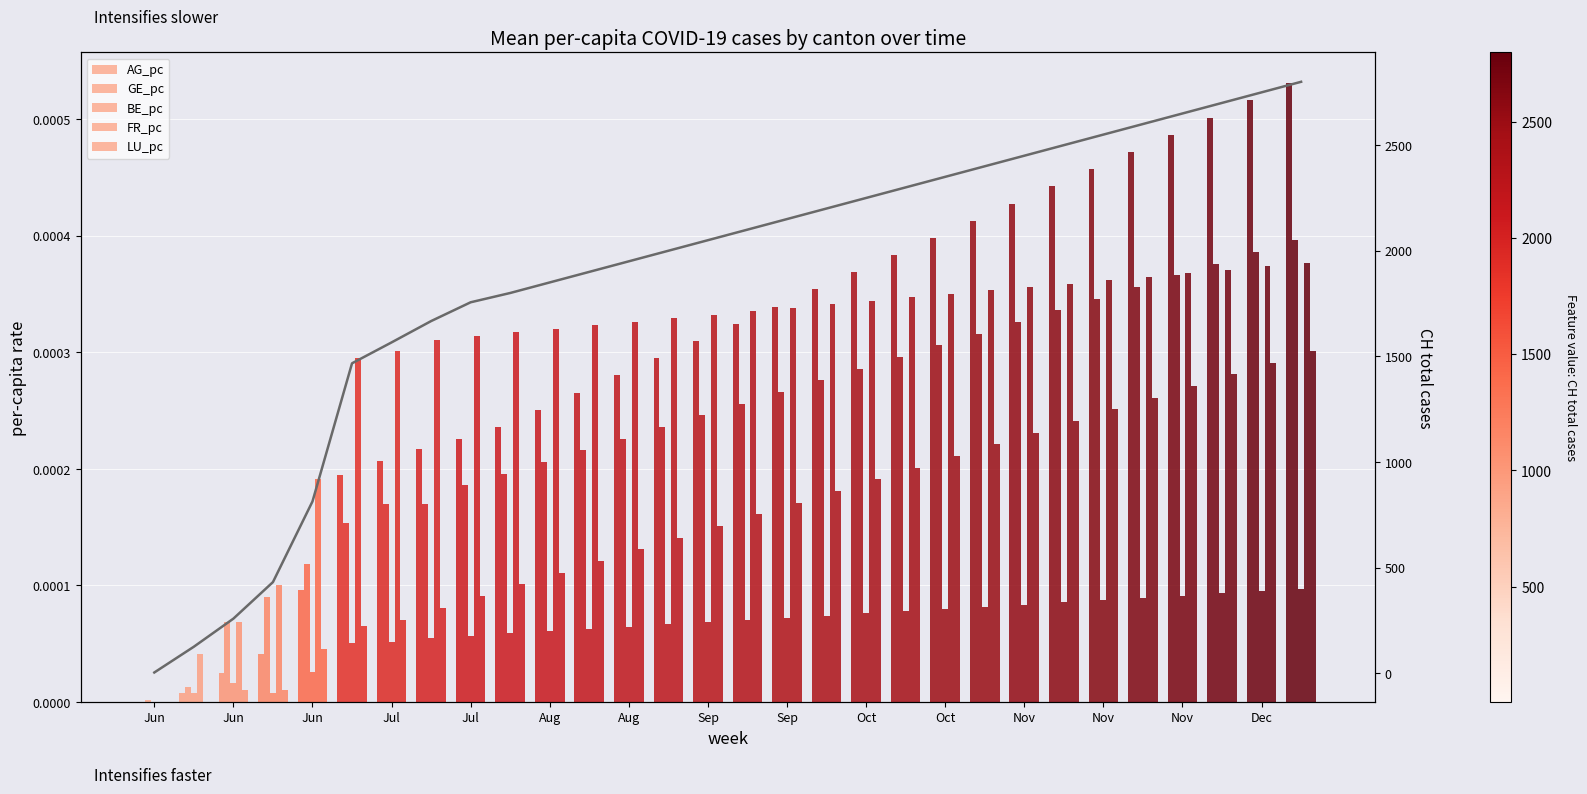

Reading left to right, what are all the values shown in this chart?

AG_pc: 0.0	0.0	0.0	0.0	0.0	0.0	0.0	0.0	0.0	0.0	0.0	0.0	0.0	0.0	0.0	0.0	0.0	0.0	0.0	0.0	0.0	0.0	0.0	0.0	0.0	0.0	0.0	0.0	0.0	0.0
GE_pc: 0.0	0.0	0.0	0.0	0.0	0.0	0.0	0.0	0.0	0.0	0.0	0.0	0.0	0.0	0.0	0.0	0.0	0.0	0.0	0.0	0.0	0.0	0.0	0.0	0.0	0.0	0.0	0.0	0.0	0.0
BE_pc: 0.0	0.0	0.0	0.0	0.0	0.0	0.0	0.0	0.0	0.0	0.0	0.0	0.0	0.0	0.0	0.0	0.0	0.0	0.0	0.0	0.0	0.0	0.0	0.0	0.0	0.0	0.0	0.0	0.0	0.0
FR_pc: 0.0	0.0	0.0	0.0	0.0	0.0	0.0	0.0	0.0	0.0	0.0	0.0	0.0	0.0	0.0	0.0	0.0	0.0	0.0	0.0	0.0	0.0	0.0	0.0	0.0	0.0	0.0	0.0	0.0	0.0
LU_pc: 0.0	0.0	0.0	0.0	0.0	0.0	0.0	0.0	0.0	0.0	0.0	0.0	0.0	0.0	0.0	0.0	0.0	0.0	0.0	0.0	0.0	0.0	0.0	0.0	0.0	0.0	0.0	0.0	0.0	0.0
CH total: 3.0	125.0	258.0	431.0	813.0	1467.0	1566.0	1667.0	1756.0	1800.0	1850.0	1900.0	1950.0	2000.0	2050.0	2100.0	2150.0	2200.0	2250.0	2300.0	2350.0	2400.0	2450.0	2500.0	2550.0	2600.0	2650.0	2700.0	2750.0	2800.0